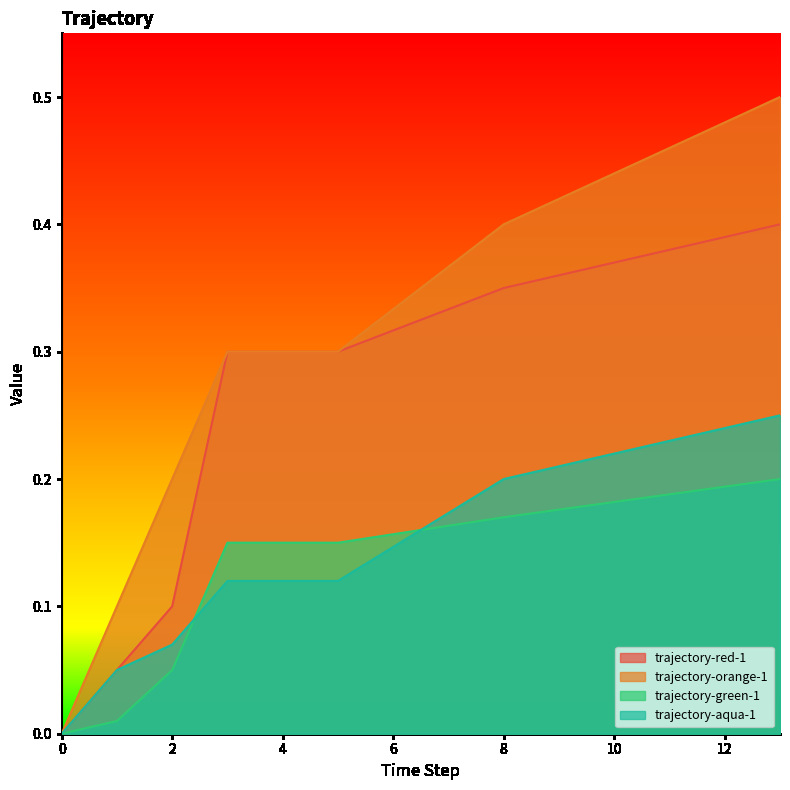

Reading left to right, list all the values displayed in this chart.

trajectory-red-1: 0=0.0	1=0.1	2=0.1	3=0.3	5=0.3	8=0.3	13=0.4
trajectory-orange-1: 0=0.0	1=0.1	2=0.2	3=0.3	5=0.3	8=0.4	13=0.5
trajectory-green-1: 0=0.0	1=0.0	2=0.1	3=0.1	5=0.1	8=0.2	13=0.2
trajectory-aqua-1: 0=0.0	1=0.1	2=0.1	3=0.1	5=0.1	8=0.2	13=0.2